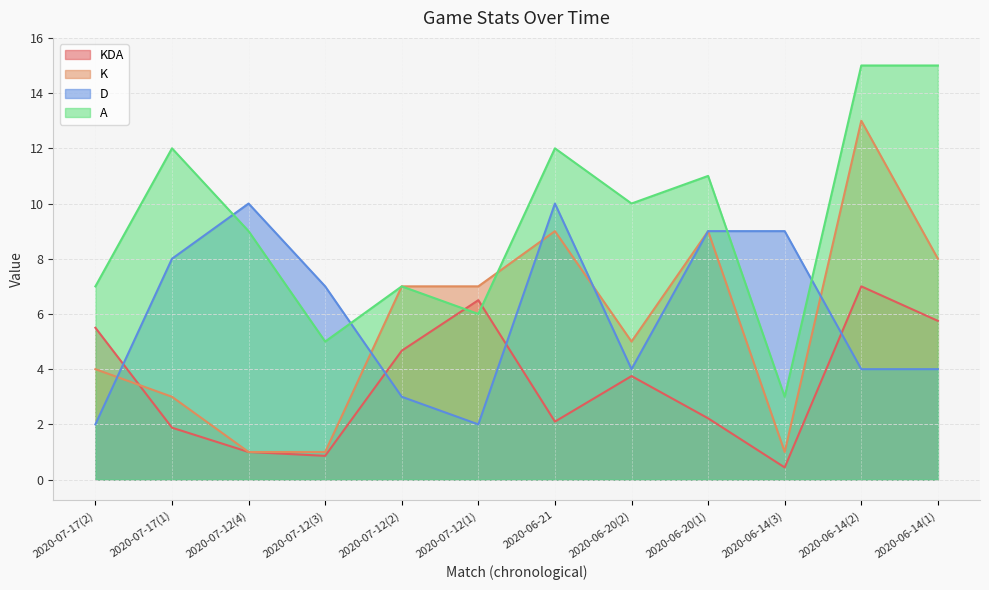

Which series has the largest total across all categories?

A